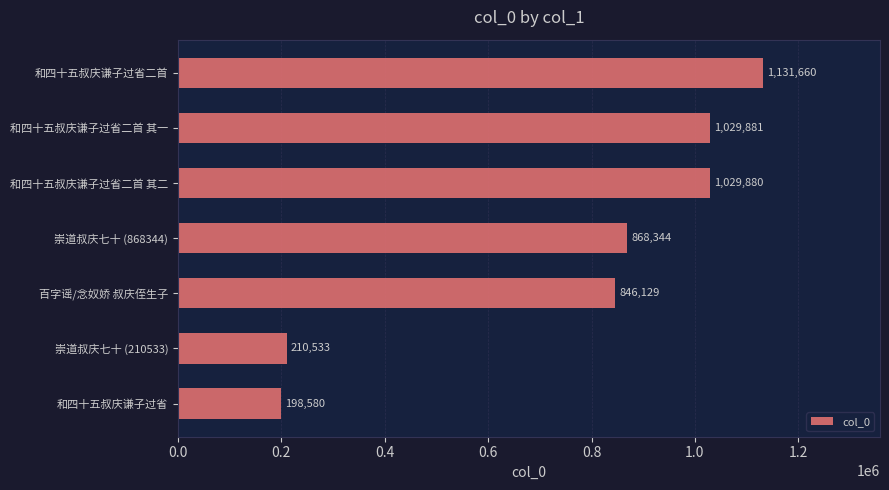

How many bars are there in total?

7